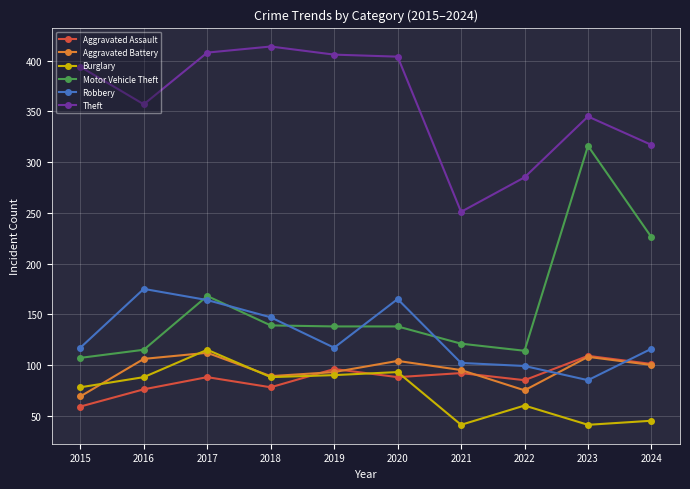

In Robbery, how many points are lower than both neighbors (excluding endpoints)?

2